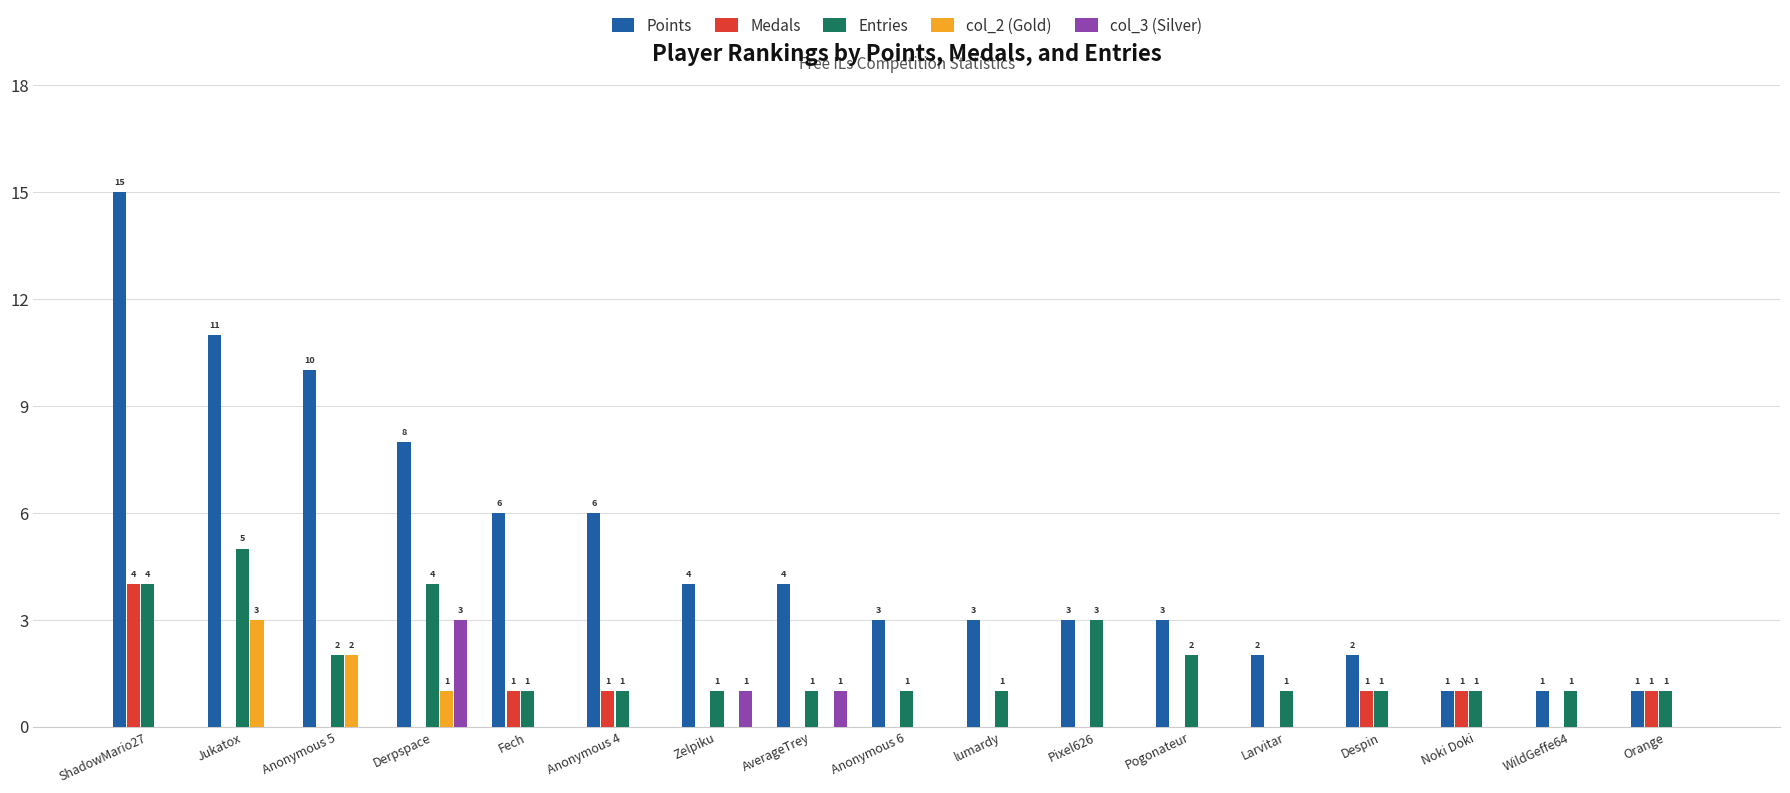

Is it true that col_2 (Gold) equals 0 at Fech?

True